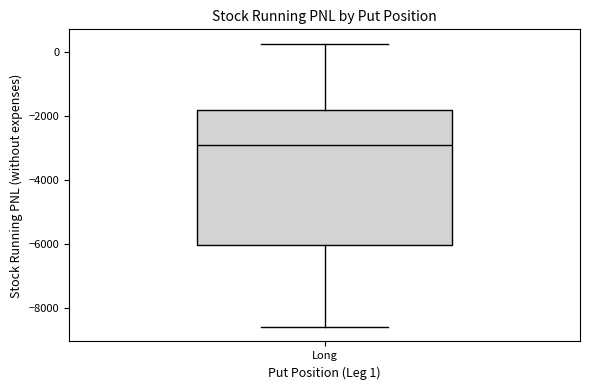

Transcribe this box plot: give where the median line is, the range the box spans, and where the two whiskers end, as read against the y-axis. The values are not printed on the chart, so give them approximately, as read against the axis.

median -2800, box -6000 to -1800, whiskers -8600 to 200